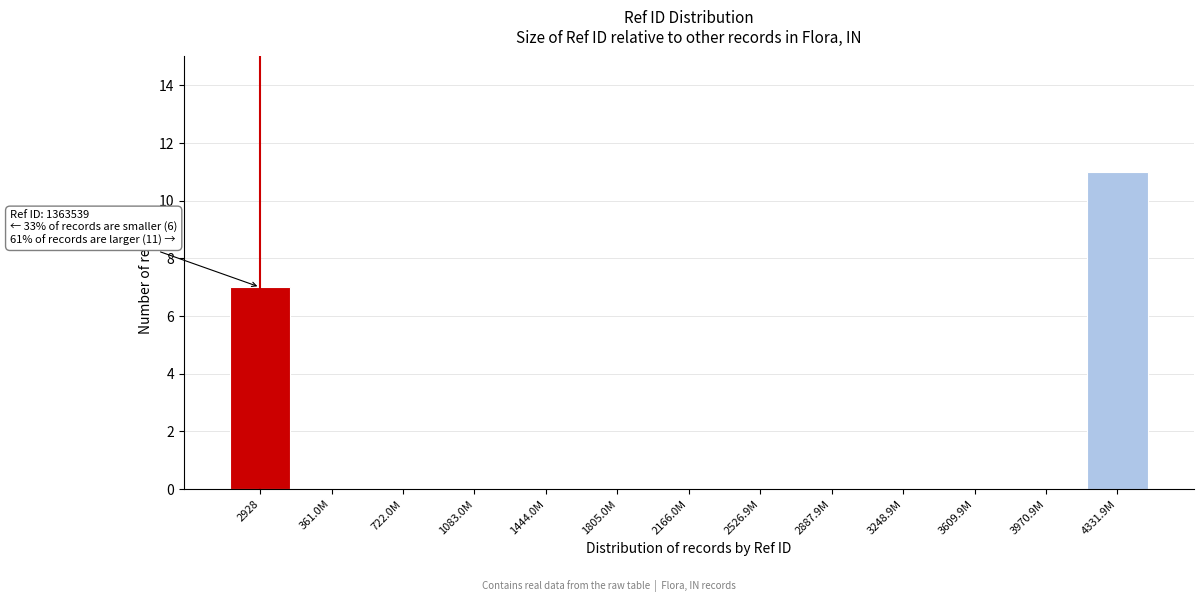

Reading left to right, what are all the values shown in this chart?

2928=7	361.0M=0	722.0M=0	1083.0M=0	1444.0M=0	1805.0M=0	2166.0M=0	2526.9M=0	2887.9M=0	3248.9M=0	3609.9M=0	3970.9M=0	4331.9M=11